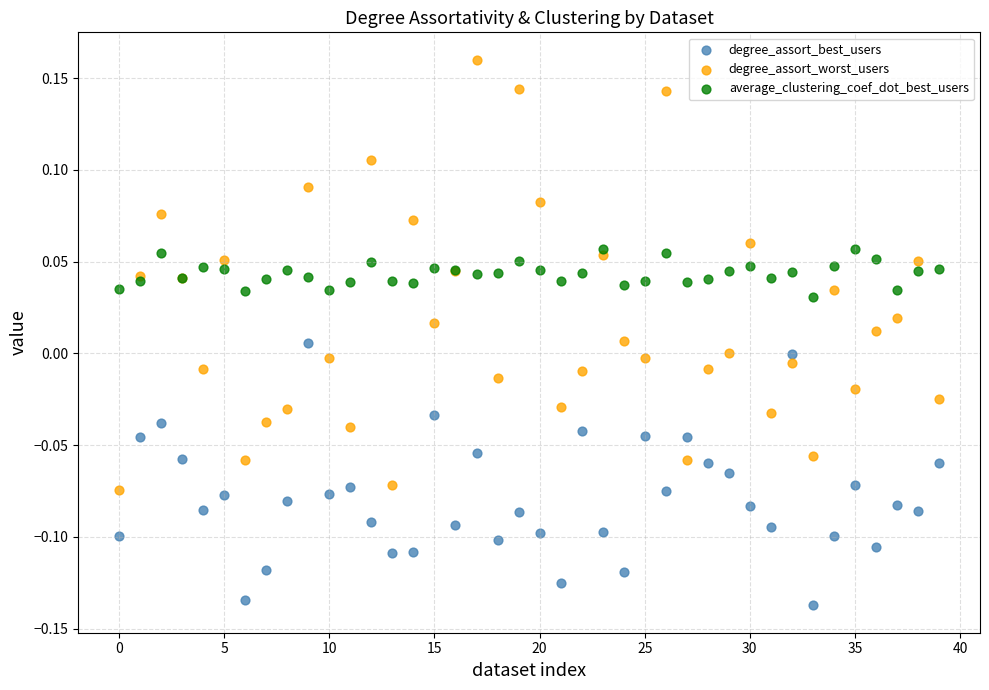

Which series reaches the minimum Y coordinate?

degree_assort_best_users